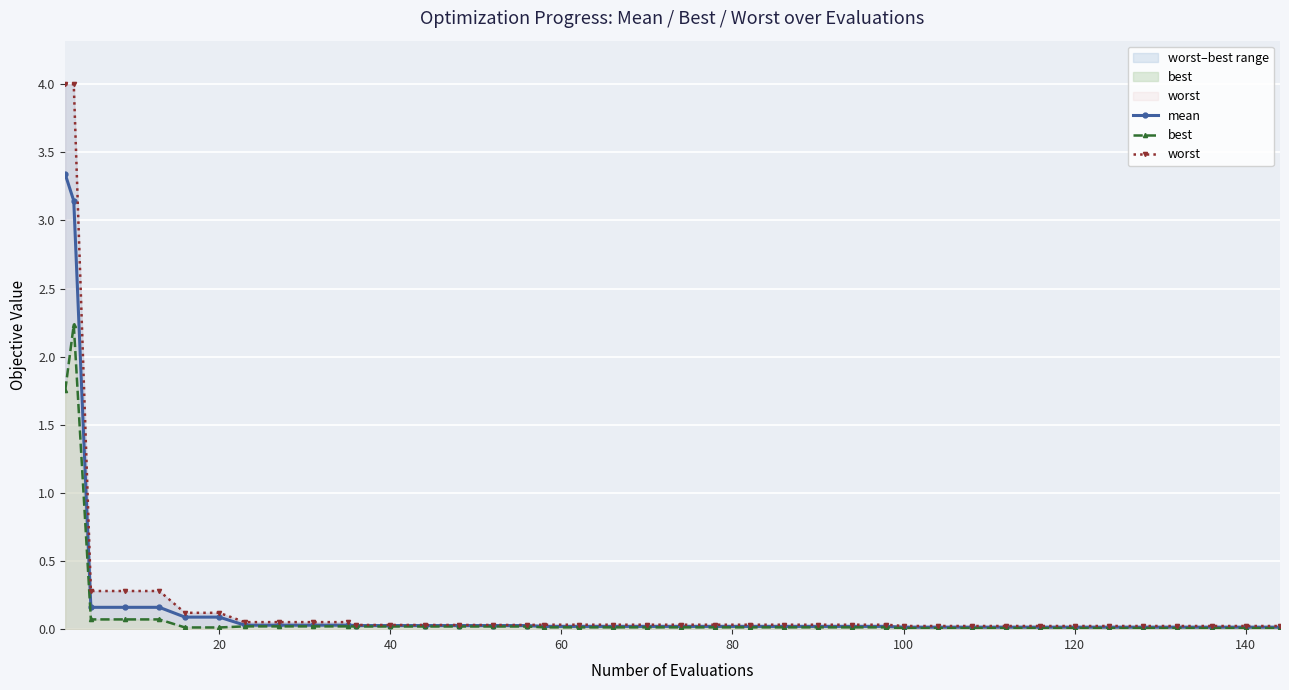

True or false: best and mean cross at least once.

False